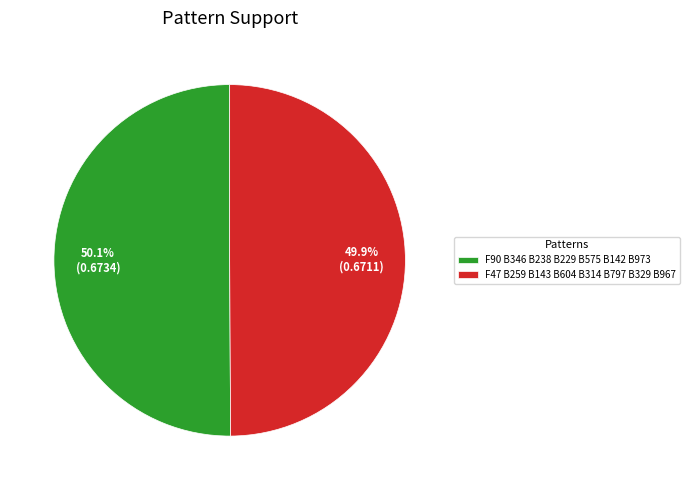

Does any single category account for the majority?

Yes